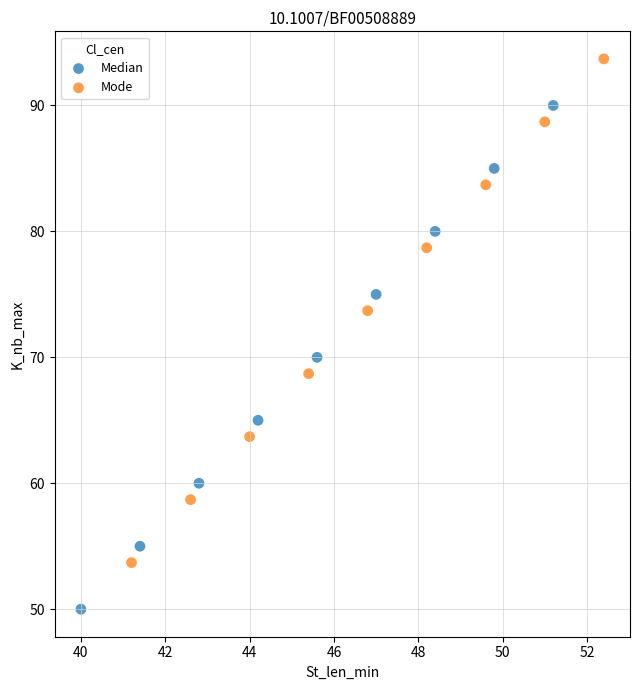

Which series contains the highest Y value?

Mode